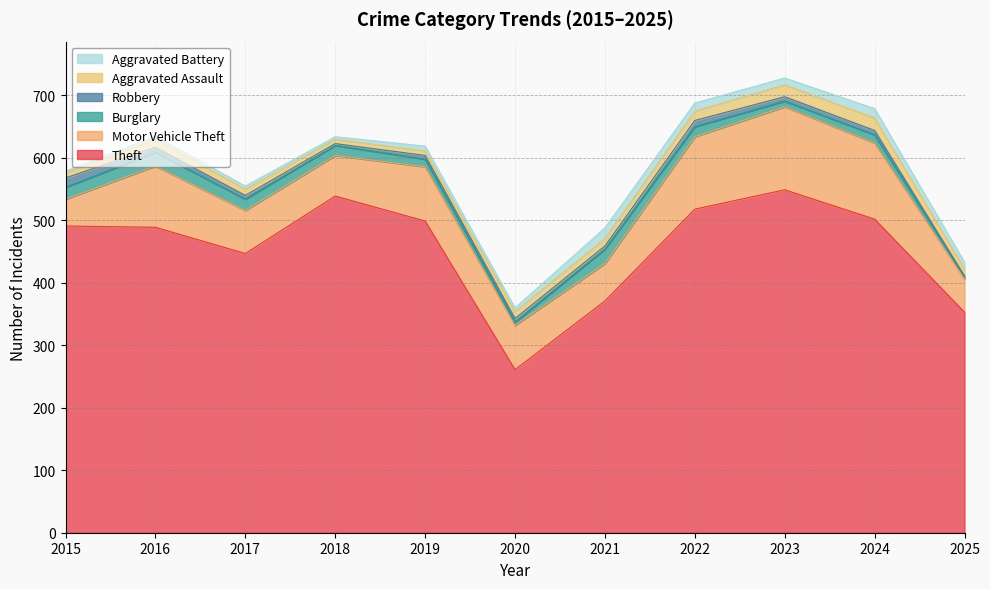

Which category has the lowest value across all series?

2025